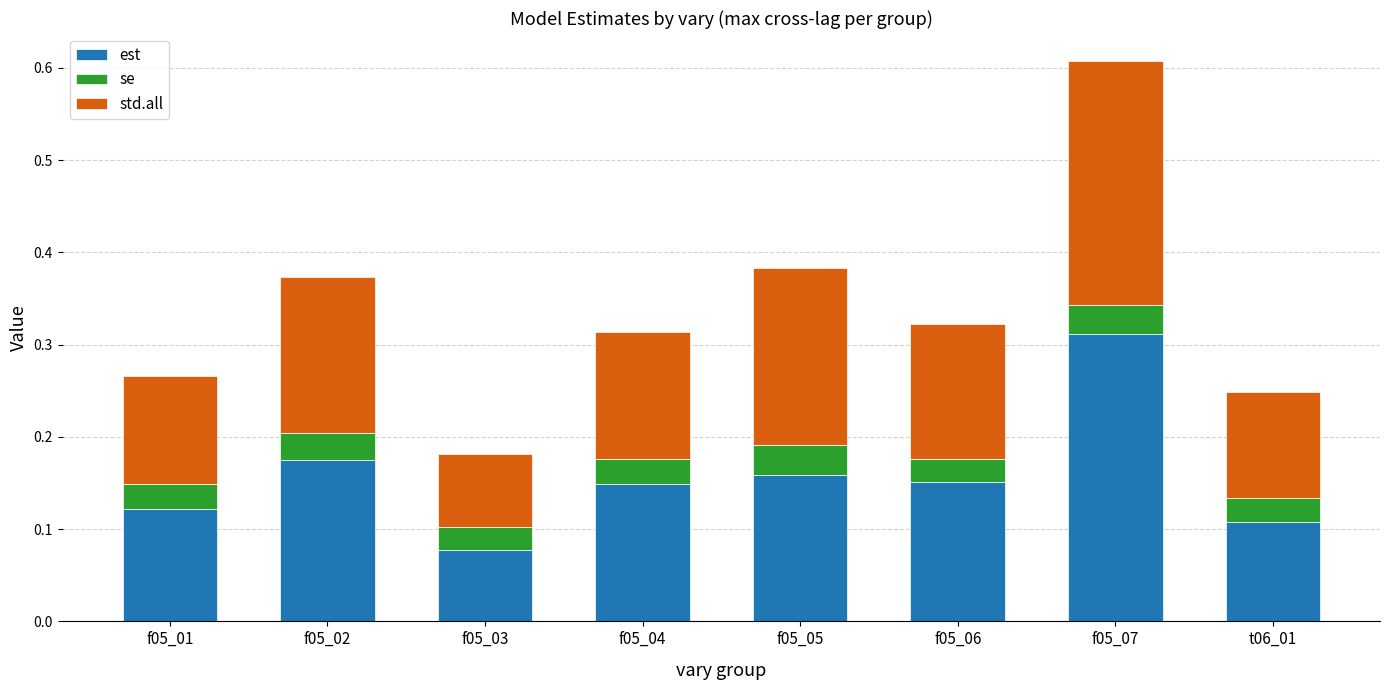

Count the est values in the range 0 to 1.

8